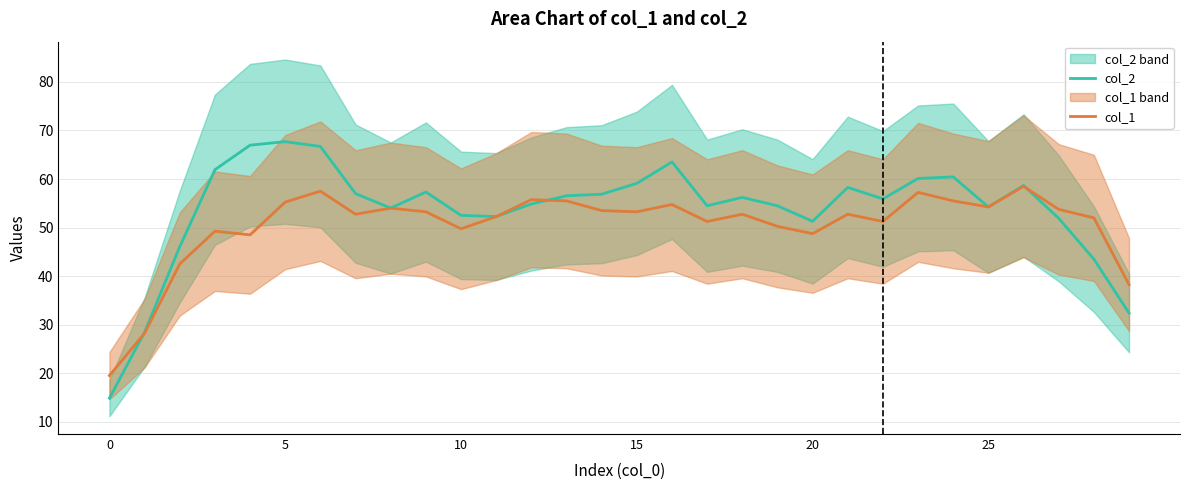

What are all the series names shown in the legend?

col_2, col_1